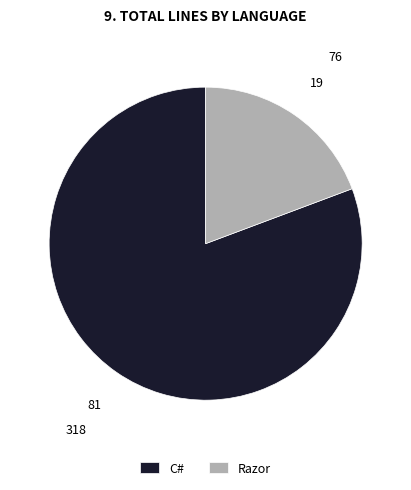

Which slice is the largest?

C#